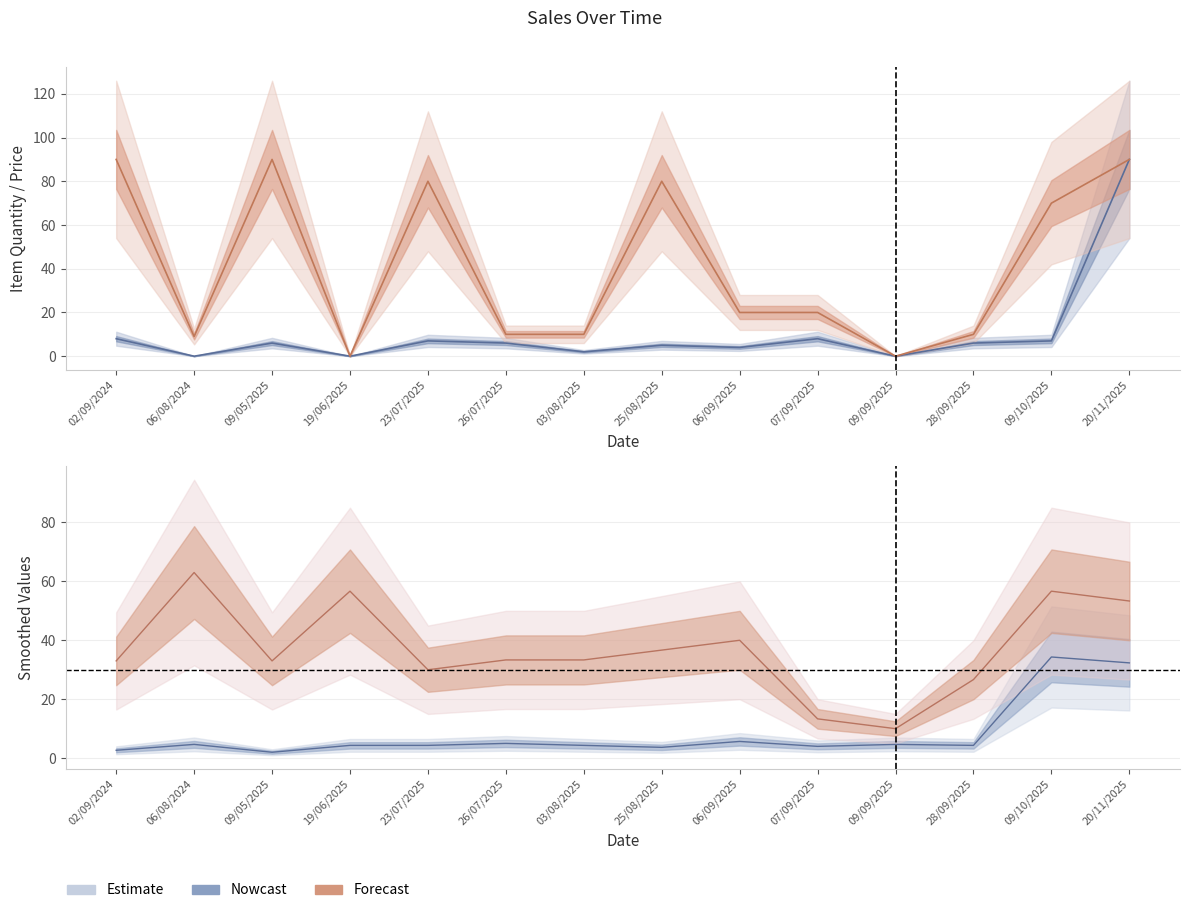

Is this an area chart (filled region under the line)?

No